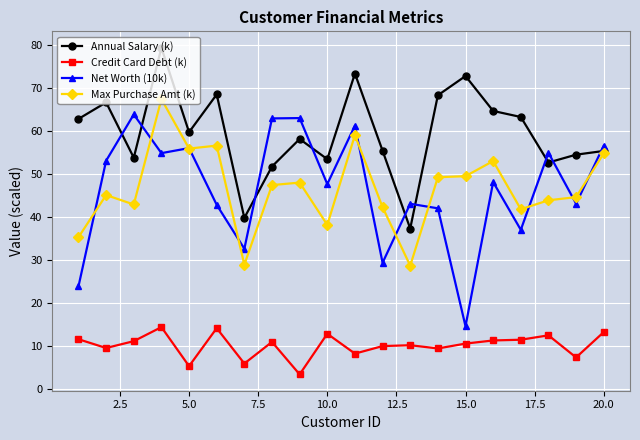

True or false: Net Worth (10k) has more than 0 interior local peaks.

True